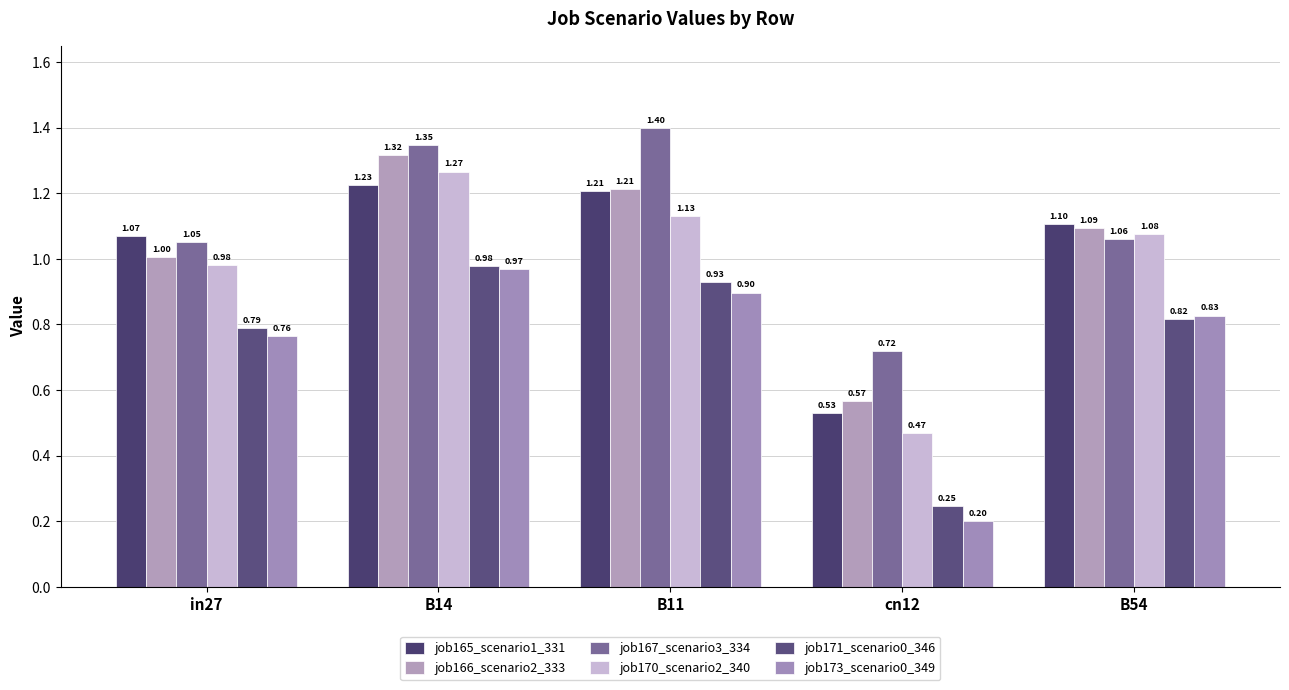

Reading left to right, extract all data points from this chart.

job165_scenario1_331: in27=1.1	B14=1.2	B11=1.2	cn12=0.5	B54=1.1
job166_scenario2_333: in27=1.0	B14=1.3	B11=1.2	cn12=0.6	B54=1.1
job167_scenario3_334: in27=1.1	B14=1.3	B11=1.4	cn12=0.7	B54=1.1
job170_scenario2_340: in27=1.0	B14=1.3	B11=1.1	cn12=0.5	B54=1.1
job171_scenario0_346: in27=0.8	B14=1.0	B11=0.9	cn12=0.2	B54=0.8
job173_scenario0_349: in27=0.8	B14=1.0	B11=0.9	cn12=0.2	B54=0.8